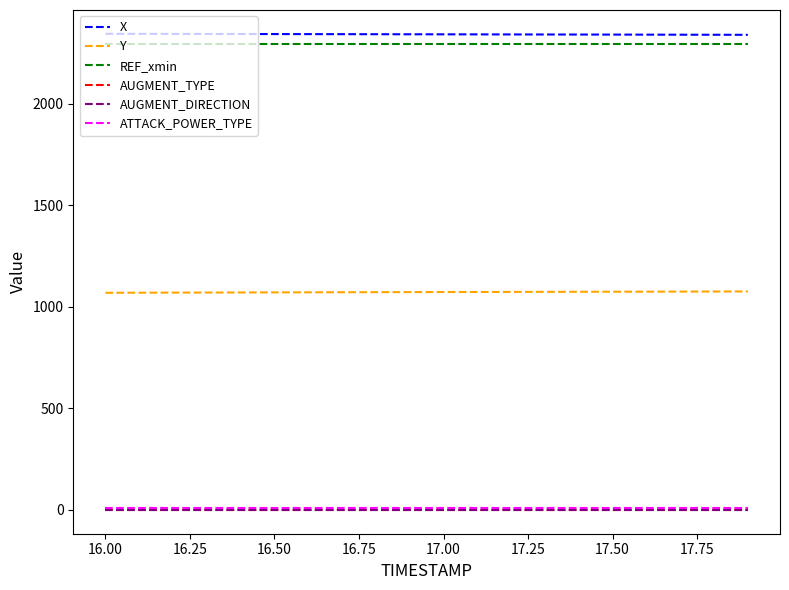

How many lines are shown in the chart?

6